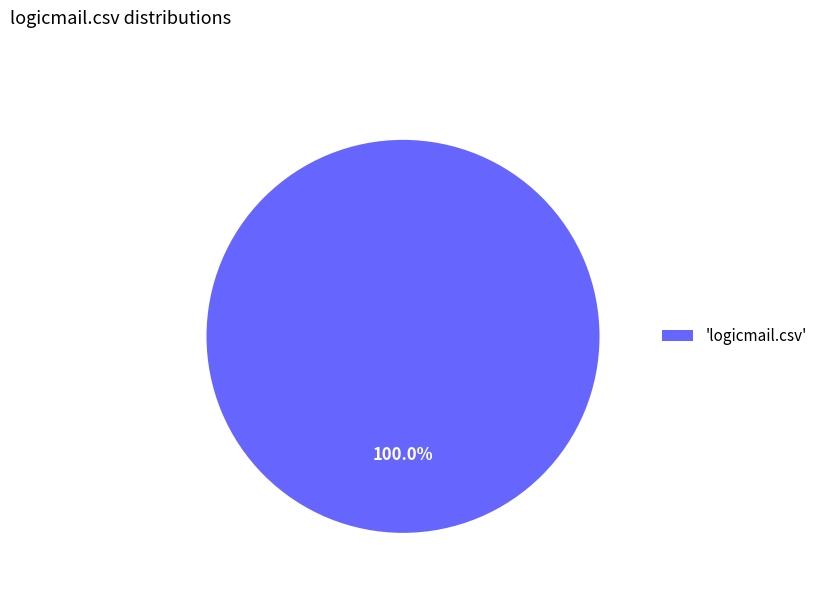

Does 'logicmail.csv' account for over 50% of the chart?

Yes